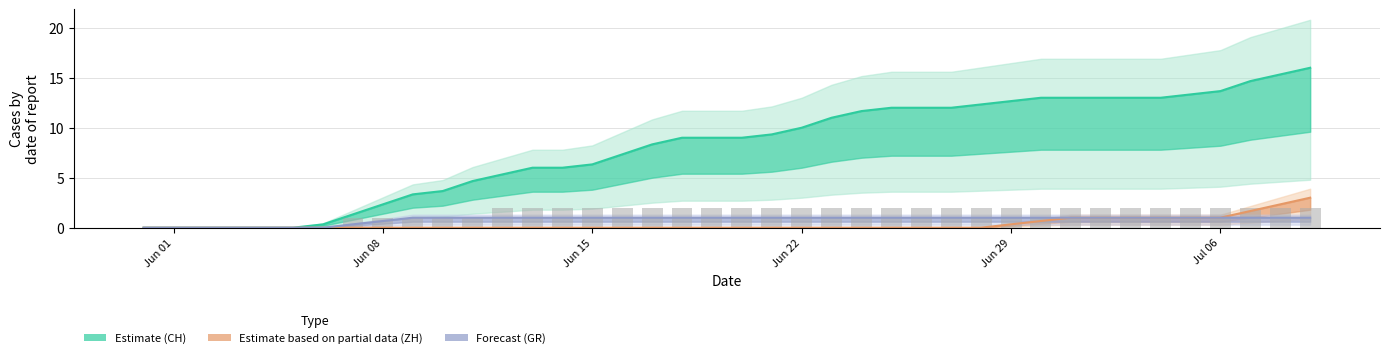

What is the difference between the maximum and minimum values in the ZH series?

3.0